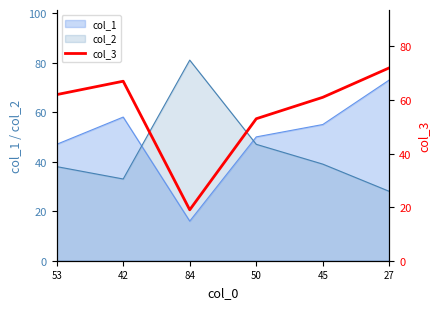

What is the change in value from 84 to 50?

+34